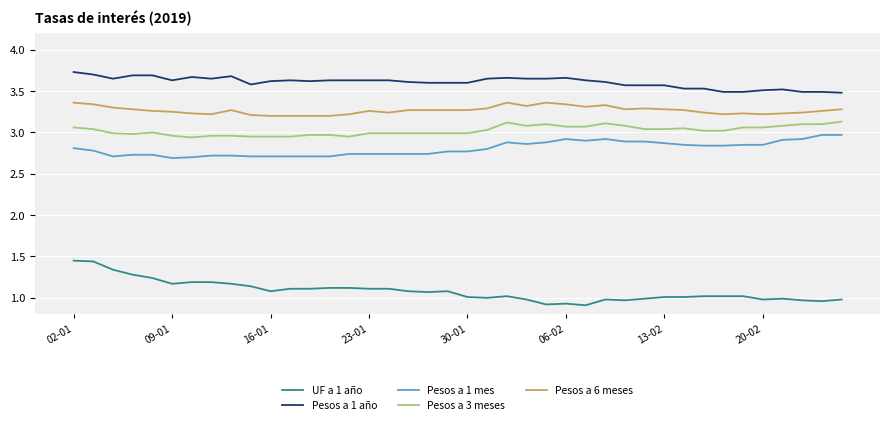

What is the lowest value of the Pesos a 1 año series?

3.5